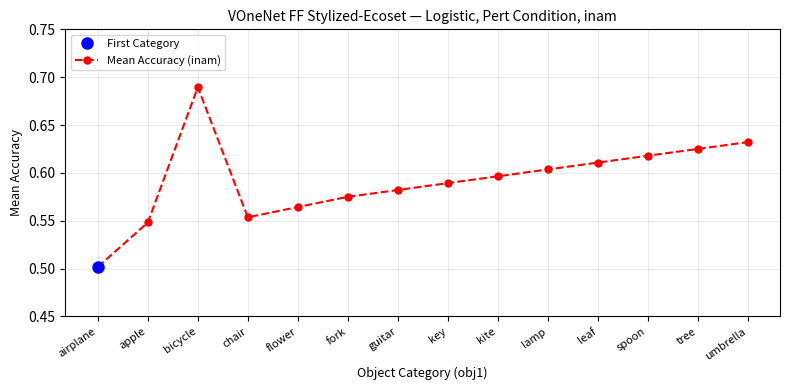

At which category does the data reach its first local valley?

chair